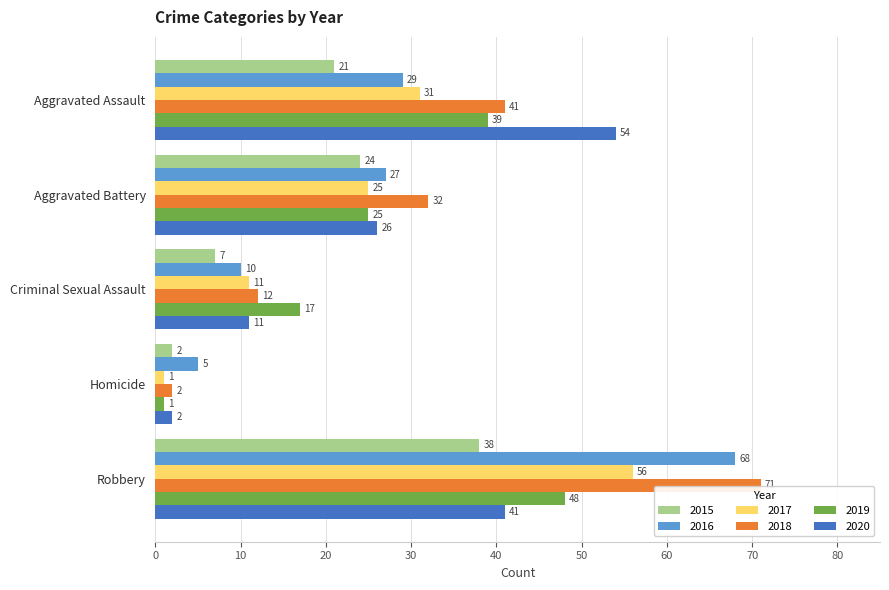

What is the sum of all 2015 values?

92